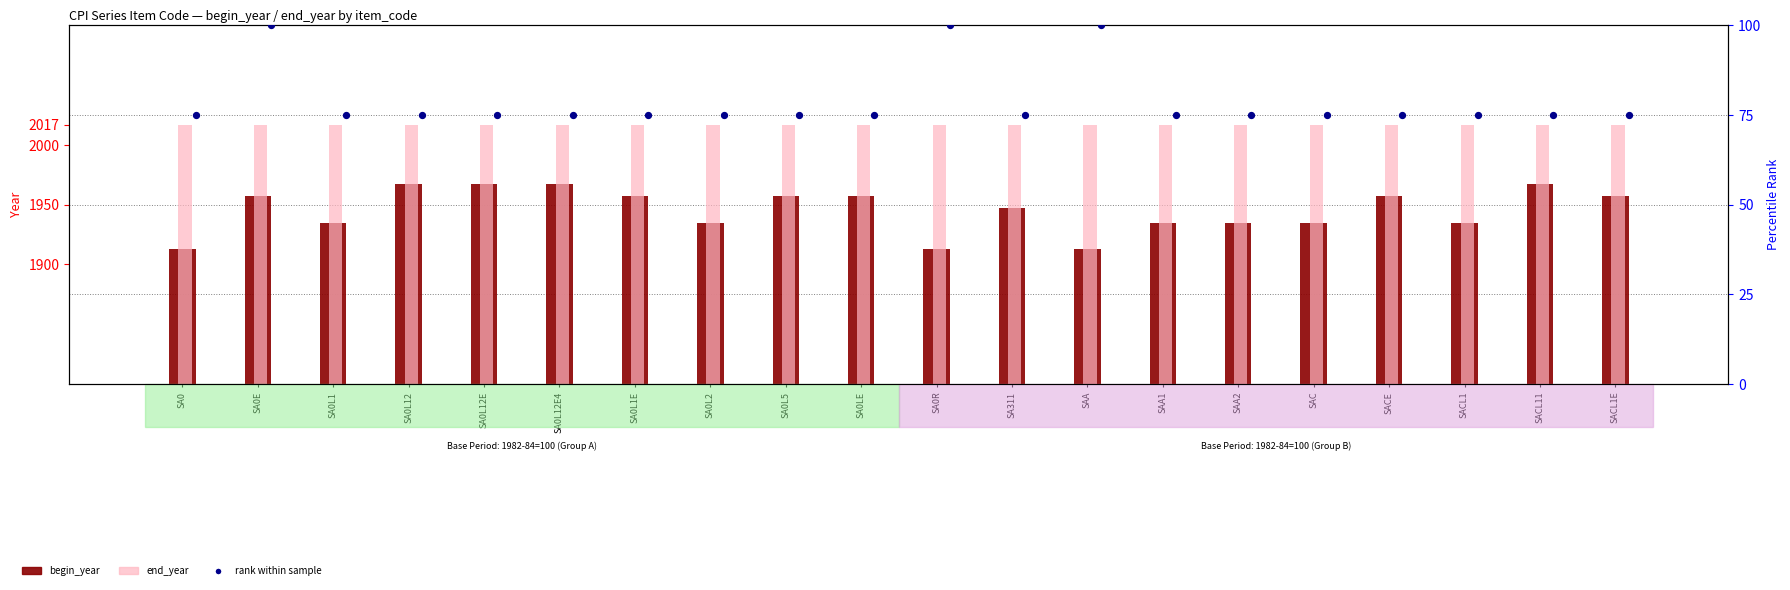

Is the value of begin_year at SAA greater than the value of end_year at SAC?

No